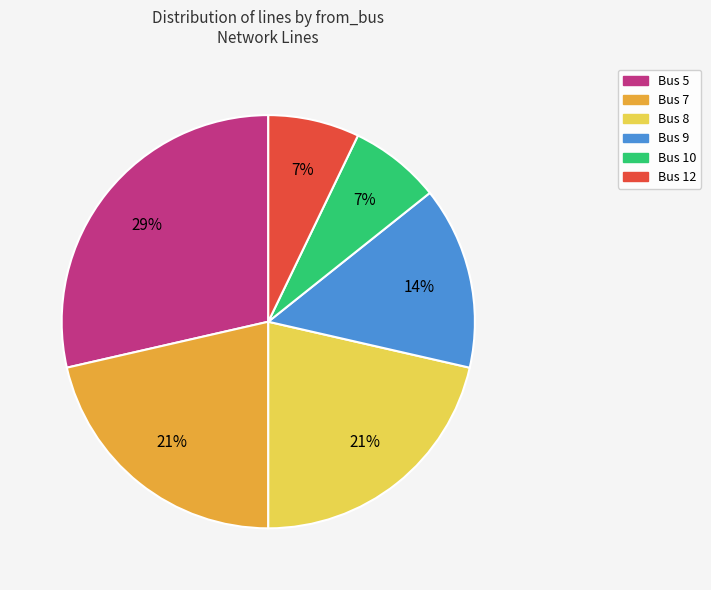

Is there a majority slice in this chart?

No